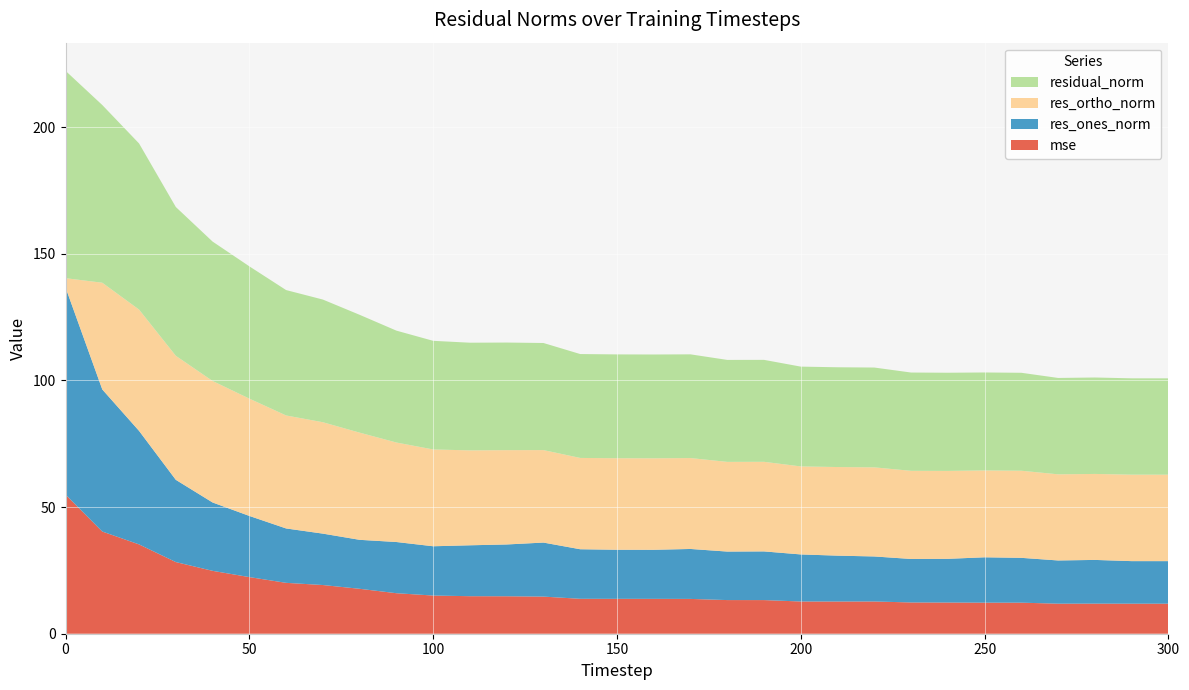

Reading right to left, transcribe all the data shown in this chart.

mse: 300=11.9	290=11.9	280=11.9	270=11.9	260=12.3	250=12.3	240=12.3	230=12.3	220=12.7	210=12.7	200=12.7	190=13.3	180=13.3	170=13.7	160=13.8	150=13.8	140=13.8	130=14.7	120=14.8	110=14.8	100=15.1	90=16.0	80=17.7	70=19.2	60=20.1	50=22.4	40=24.8	30=28.3	20=35.3	10=40.3	0=54.9
res_ones_norm: 300=16.8	290=16.8	280=17.3	270=17.1	260=17.7	250=17.9	240=17.3	230=17.2	220=17.8	210=18.1	200=18.6	190=19.2	180=19.2	170=19.7	160=19.4	150=19.4	140=19.6	130=21.3	120=20.4	110=20.1	100=19.5	90=20.2	80=19.3	70=20.3	60=21.5	50=24.1	40=27.0	30=32.5	20=44.8	10=56.1	0=81.8
res_ortho_norm: 300=34.1	290=34.1	280=33.9	270=34.0	260=34.4	250=34.3	240=34.7	230=34.8	220=35.2	210=35.0	200=34.7	190=35.4	180=35.4	170=35.9	160=36.1	150=36.1	140=36.0	130=36.5	120=37.2	110=37.5	100=38.2	90=39.3	80=42.3	70=44.0	60=44.6	50=46.3	40=48.0	30=49.0	20=47.9	10=42.1	0=3.6
residual_norm: 300=38.0	290=38.0	280=38.1	270=38.0	260=38.7	250=38.7	240=38.8	230=38.8	220=39.4	210=39.4	200=39.4	190=40.3	180=40.3	170=40.9	160=41.0	150=41.0	140=41.0	130=42.3	120=42.5	110=42.5	100=42.9	90=44.2	80=46.5	70=48.4	60=49.5	50=52.2	40=55.0	30=58.7	20=65.6	10=70.2	0=81.9